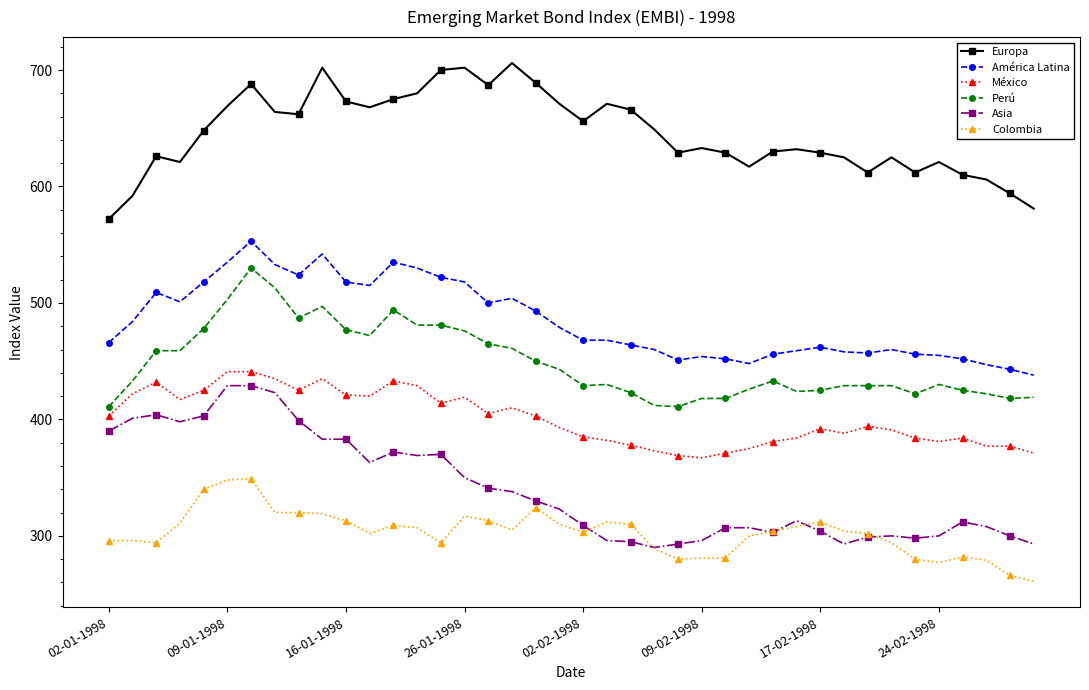

What is the average value of the Colombia series?

303